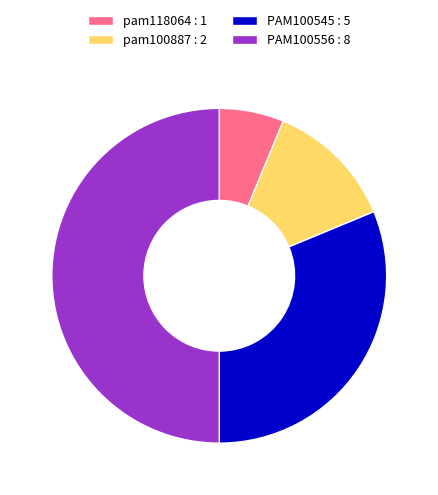

Does pam118064 : 1 represent more than half of the total?

No